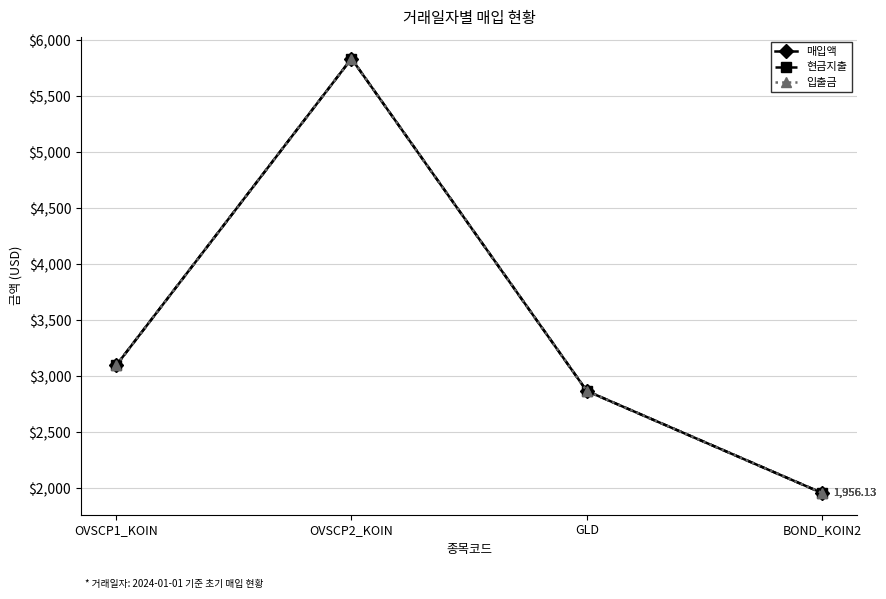

Rank the categories by 매입액 value from lowest to highest.

BOND_KOIN2, GLD, OVSCP1_KOIN, OVSCP2_KOIN